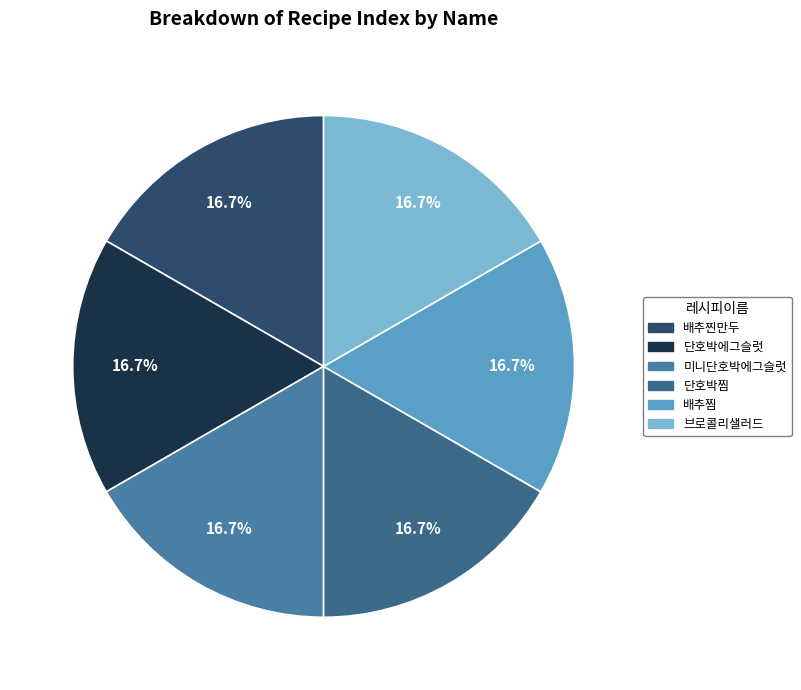

How many segments does this pie chart have?

6